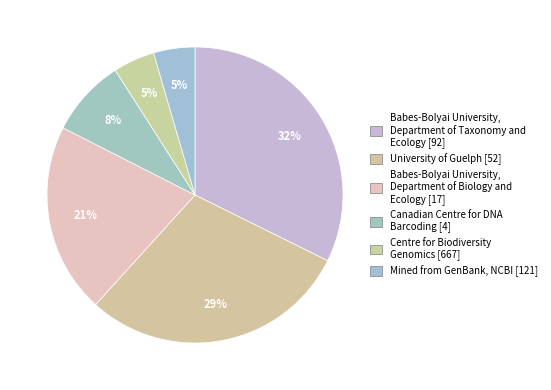

Count the number of slices in the pie.

6